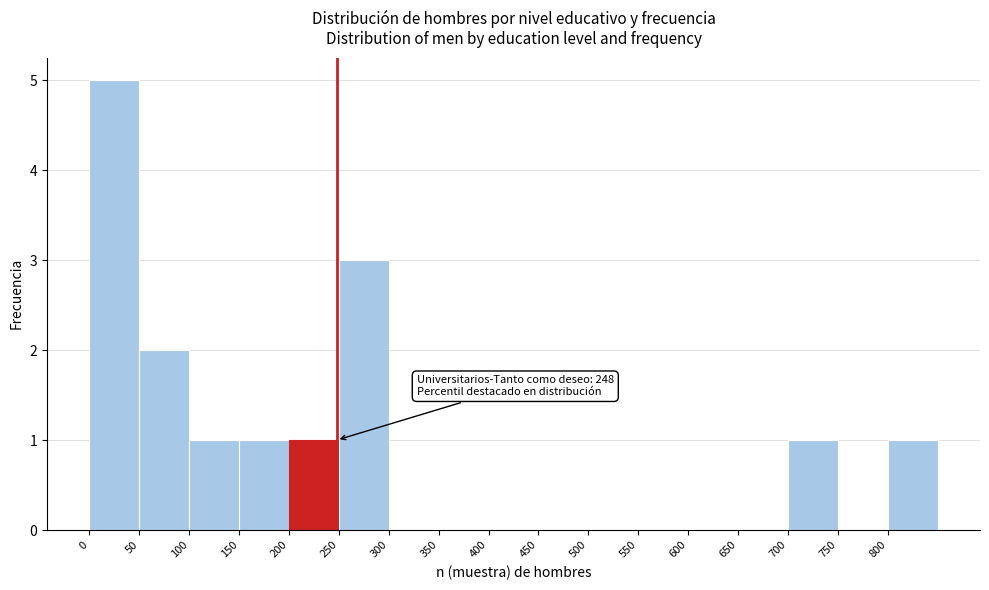

Which range on the x-axis has the tallest bar?

0 to 50